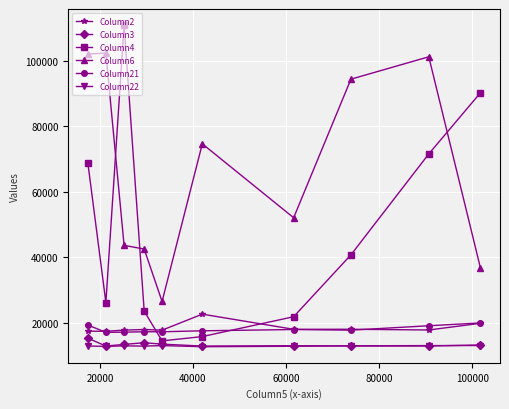

What is the value of the Column22 point at the 2nd from the left?

12811.0